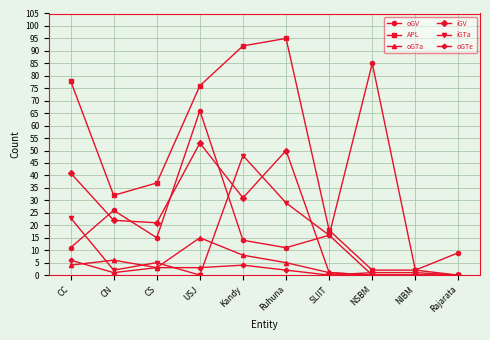

True or false: oGTe has a value of 2 at Ruhuna.

True